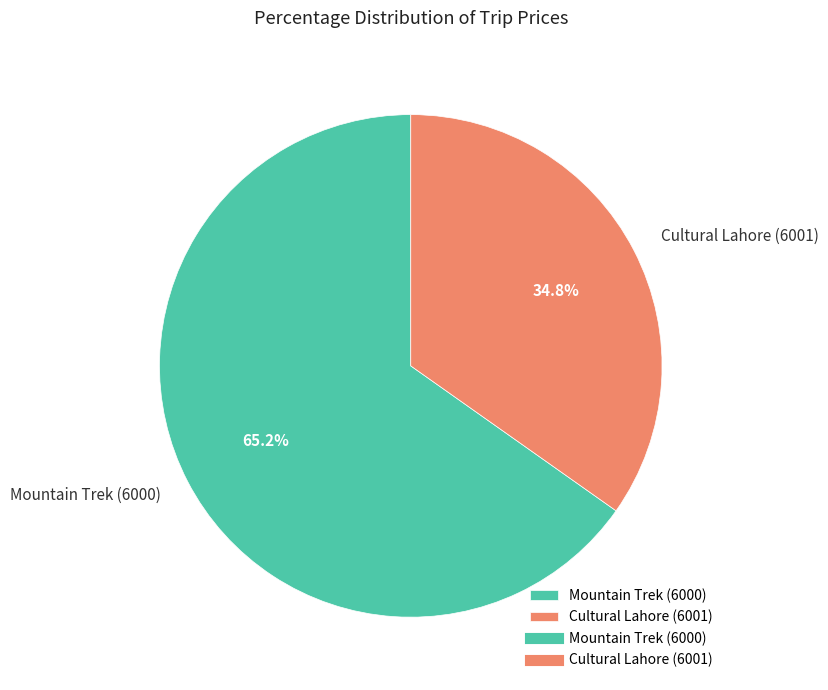

What portion of the pie excludes Cultural Lahore (6001)?

65.2%